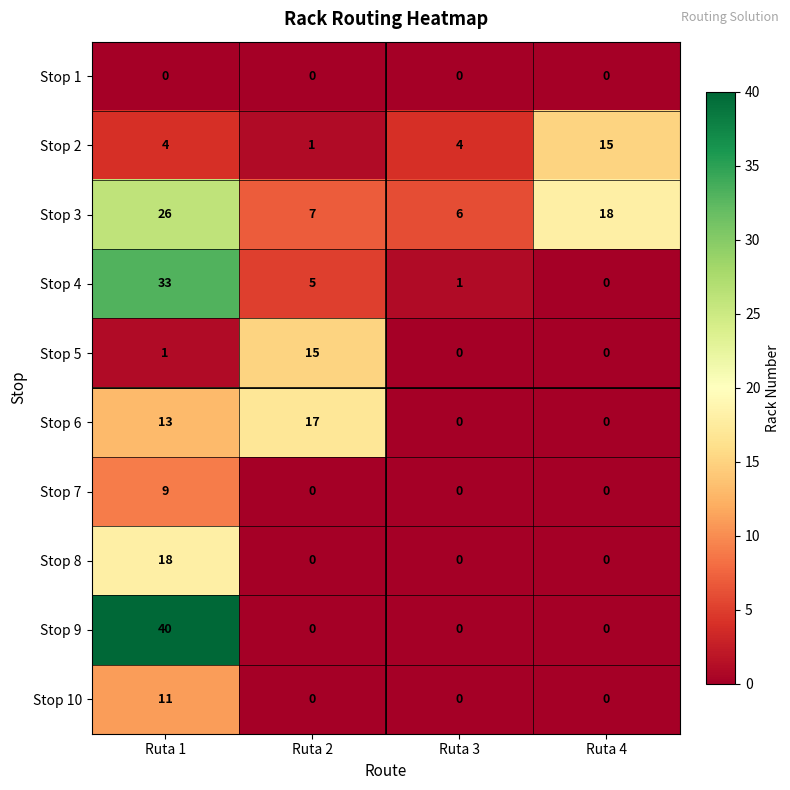

Rank the series at Ruta 1 from highest to lowest value.

Stop 9, Stop 4, Stop 3, Stop 8, Stop 6, Stop 10, Stop 7, Stop 2, Stop 5, Stop 1